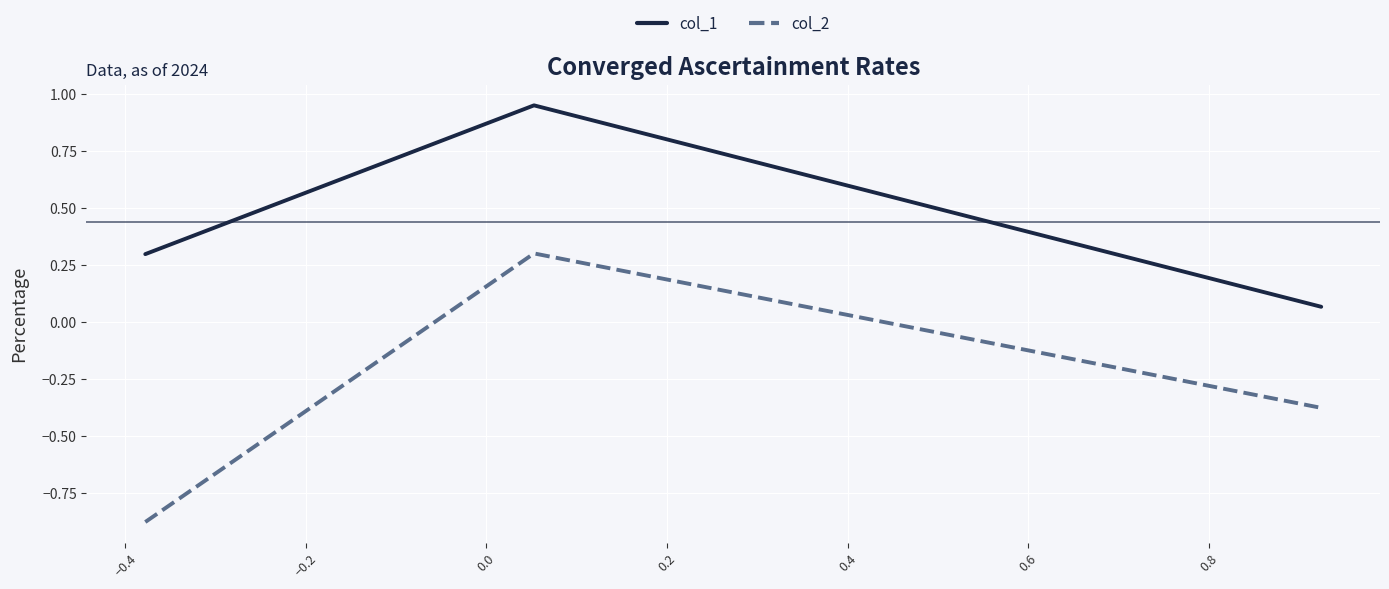

Which series has the largest total across all categories?

col_1